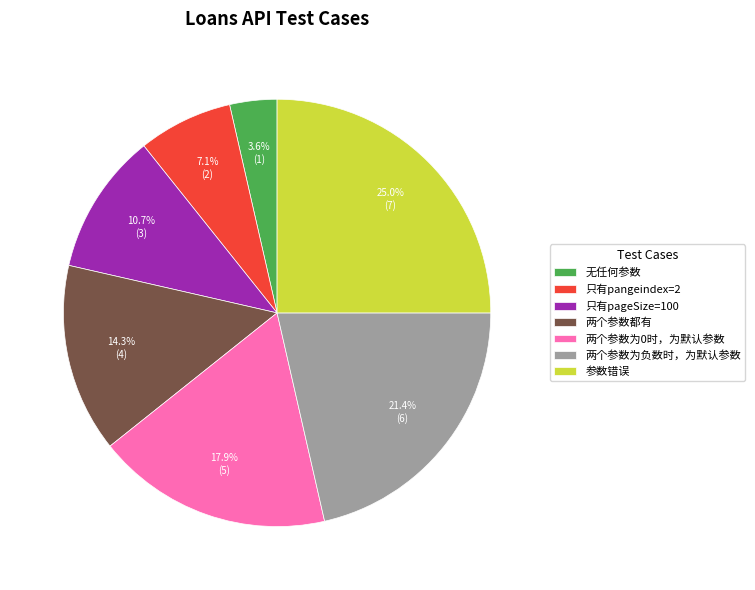

To the nearest percent, what is the average slice percentage?

14%